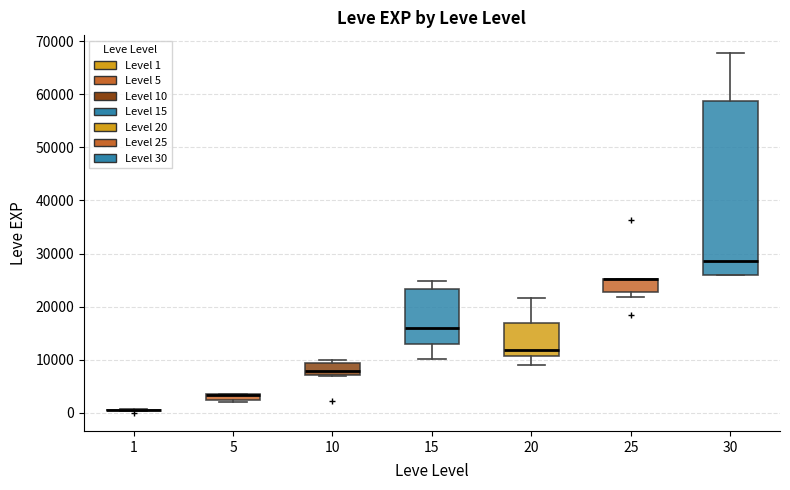

Comparing the boxes themselves (not the whiskers), which one is the tallest?

30